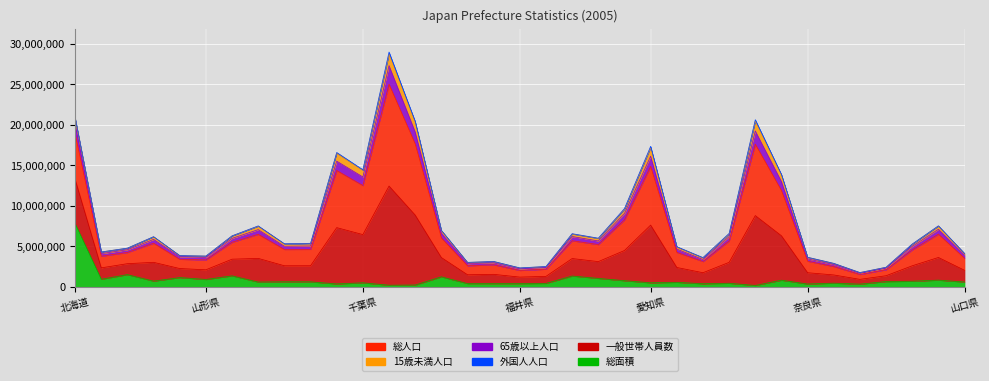

Where is the first local minimum for 65歳以上人口?

青森県